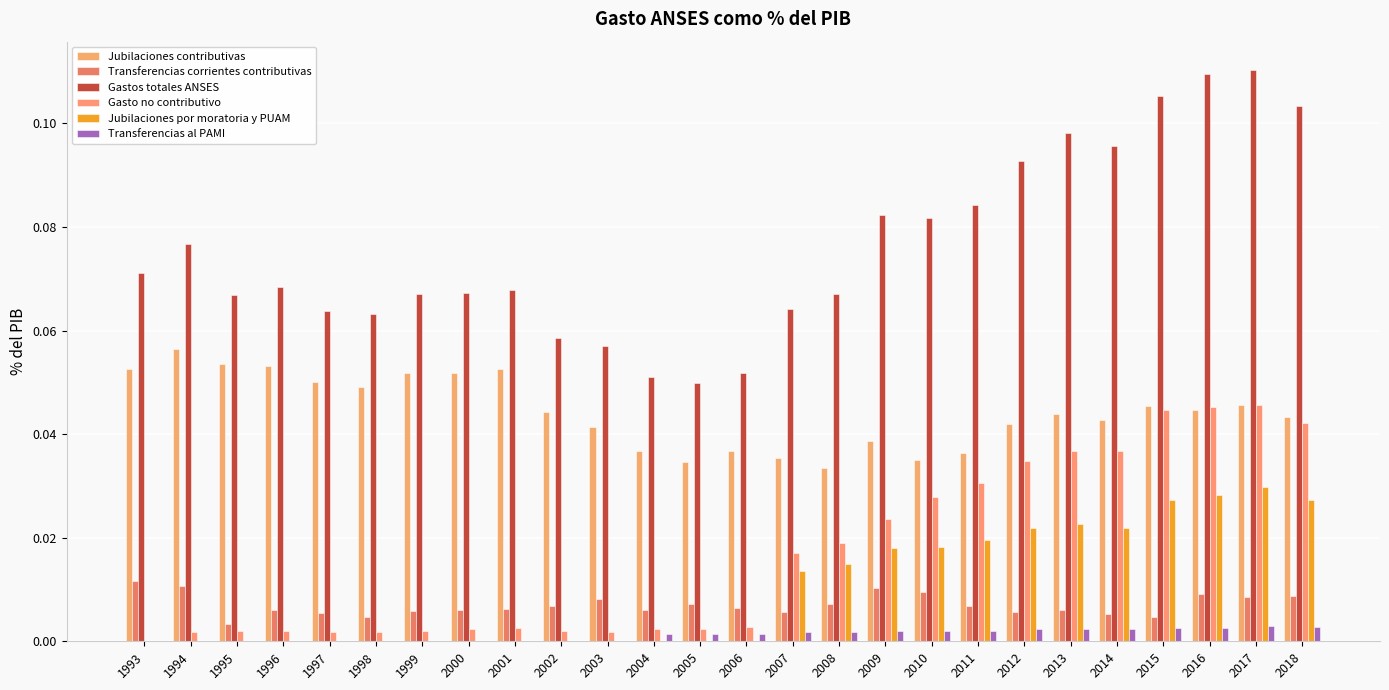

At which label is Gastos totales ANSES closest to 0?

2005